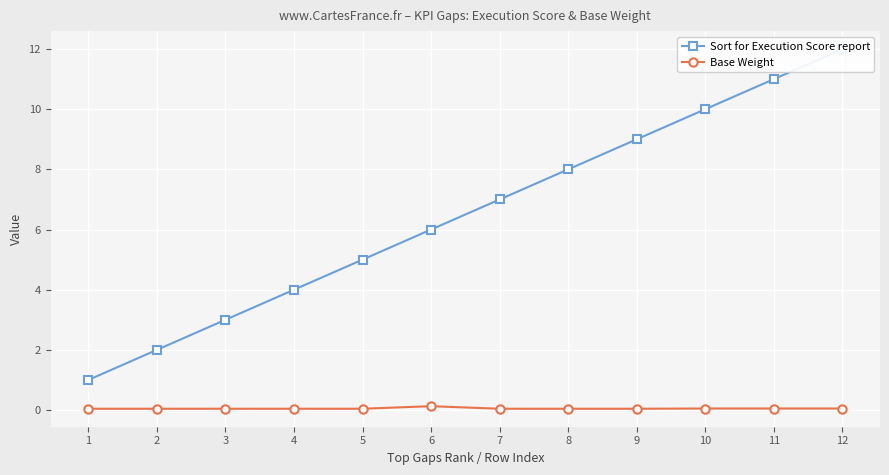

What is the value of the Base Weight point at the 12th from the left?

0.1